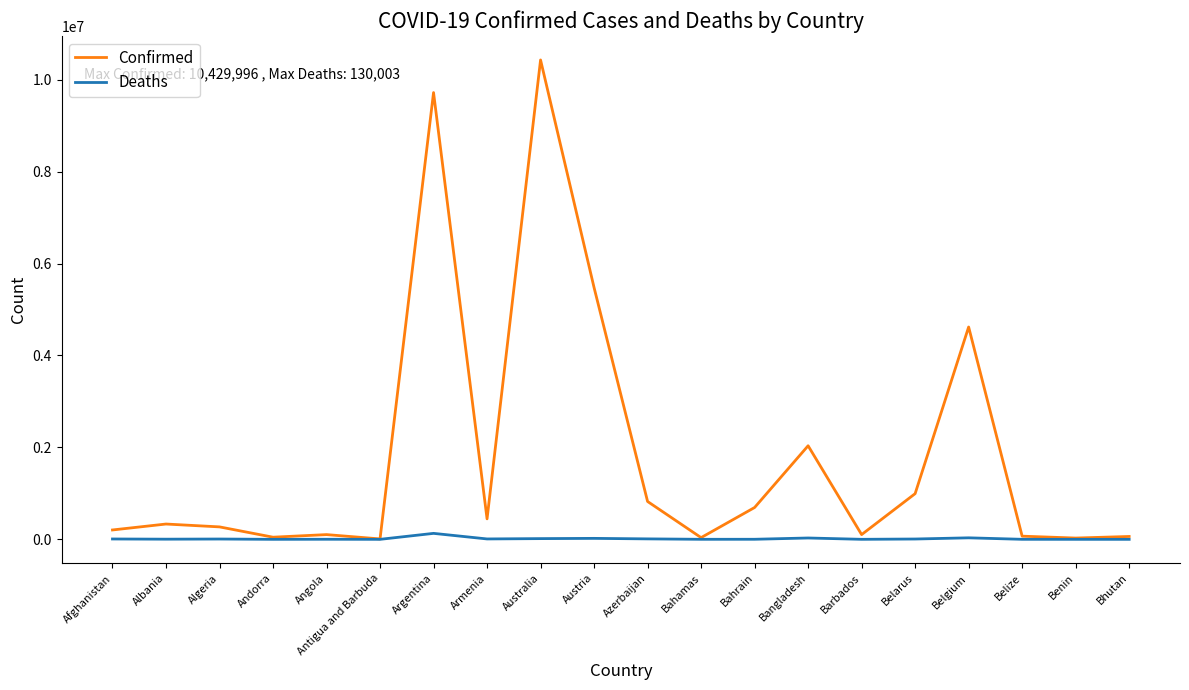

Is it true that Confirmed equals 3430433 at Bangladesh?

False